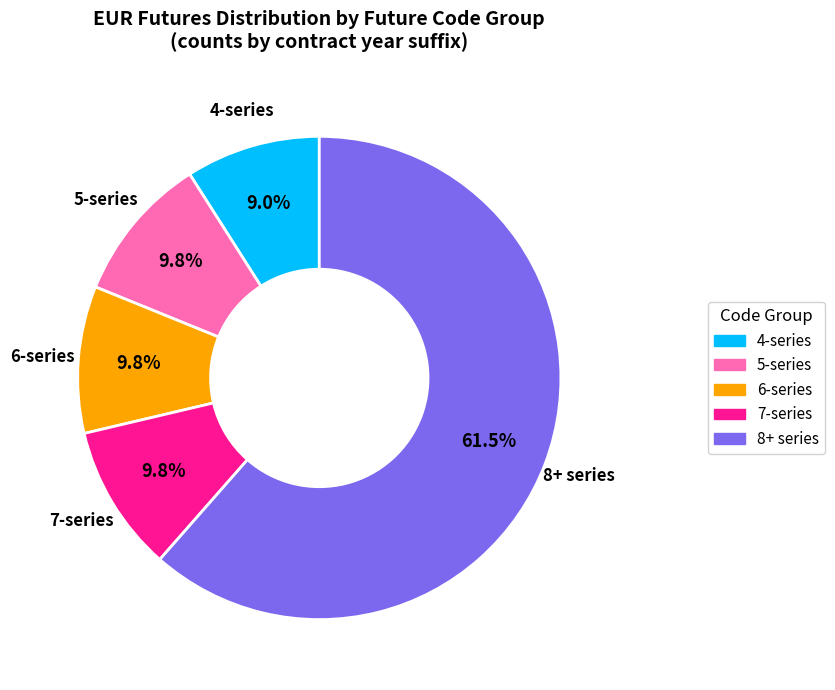

Count the number of slices in the pie.

5